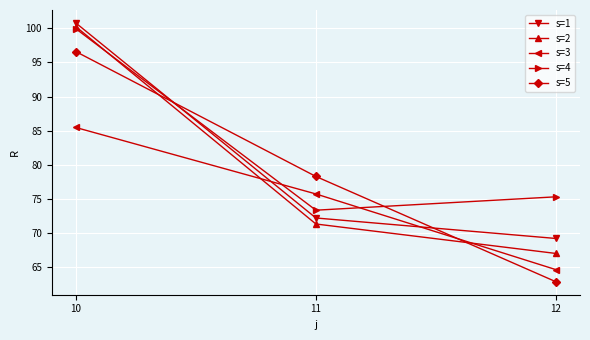

What is the value of the s=5 point at the 2nd from the left?

78.3